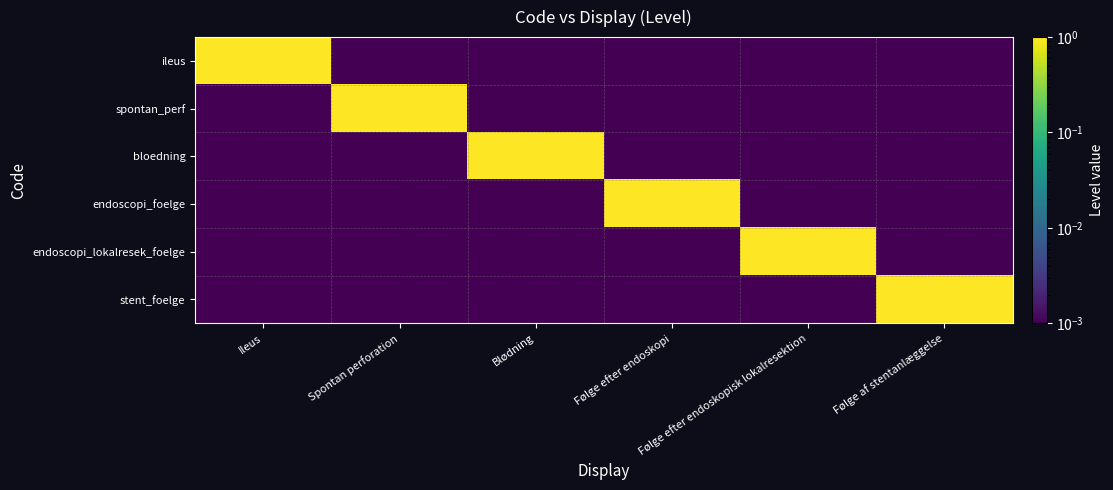

Reading left to right, extract all data points from this chart.

ileus: Ileus=1.0	Spontan perforation=0.0	Blødning=0.0	Følge efter endoskopi=0.0	Følge efter endoskopisk lokalresektion=0.0	Følge af stentanlæggelse=0.0
spontan_perf: Ileus=0.0	Spontan perforation=1.0	Blødning=0.0	Følge efter endoskopi=0.0	Følge efter endoskopisk lokalresektion=0.0	Følge af stentanlæggelse=0.0
bloedning: Ileus=0.0	Spontan perforation=0.0	Blødning=1.0	Følge efter endoskopi=0.0	Følge efter endoskopisk lokalresektion=0.0	Følge af stentanlæggelse=0.0
endoscopi_foelge: Ileus=0.0	Spontan perforation=0.0	Blødning=0.0	Følge efter endoskopi=1.0	Følge efter endoskopisk lokalresektion=0.0	Følge af stentanlæggelse=0.0
endoscopi_lokalresek_foelge: Ileus=0.0	Spontan perforation=0.0	Blødning=0.0	Følge efter endoskopi=0.0	Følge efter endoskopisk lokalresektion=1.0	Følge af stentanlæggelse=0.0
stent_foelge: Ileus=0.0	Spontan perforation=0.0	Blødning=0.0	Følge efter endoskopi=0.0	Følge efter endoskopisk lokalresektion=0.0	Følge af stentanlæggelse=1.0